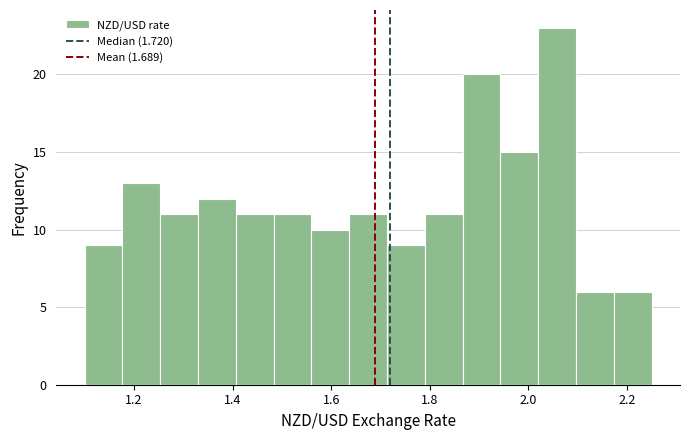

Read against the x-axis, roughly where is the centre of the tallest bar?

2.06